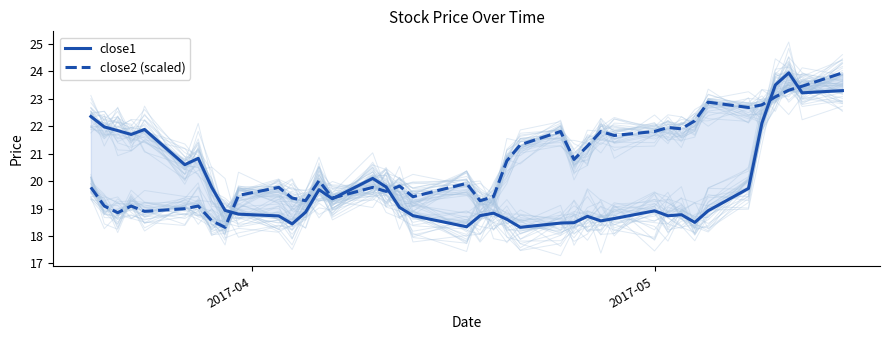

How many times do close1 and close2 (scaled) cross each other?

5